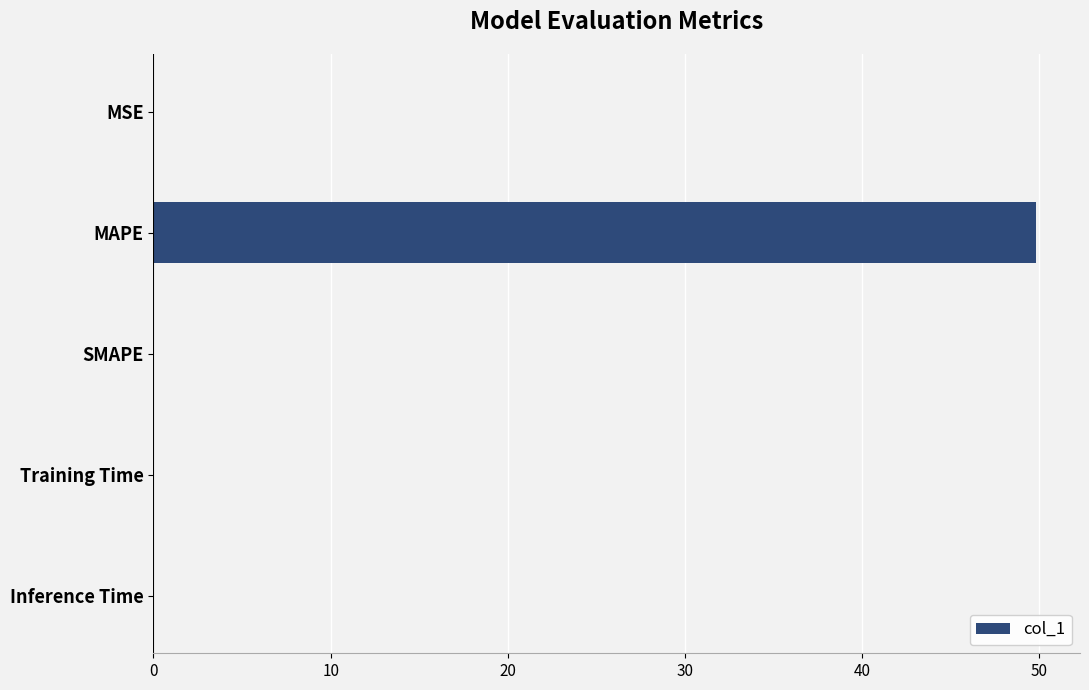

The chart shows a value of 0.0 at MSE. True or false?

True